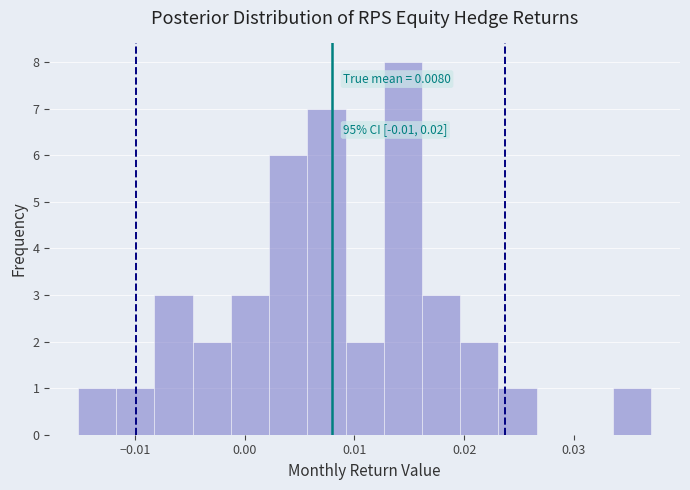

Read against the x-axis, roughly where is the centre of the tallest bar?

0.014